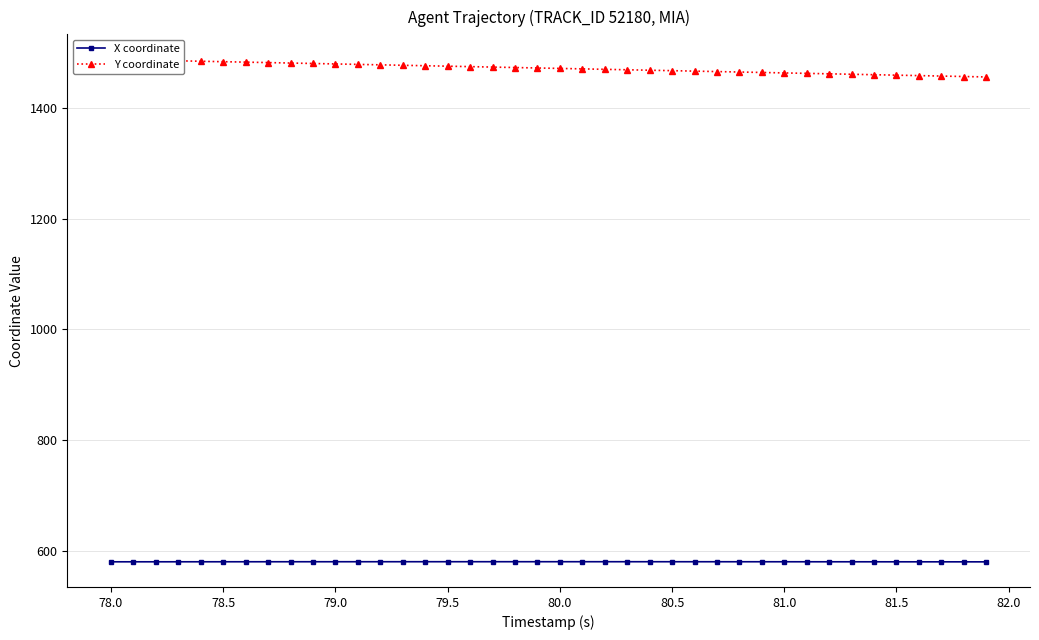

True or false: Y coordinate has more than 1 interior local peaks.

False